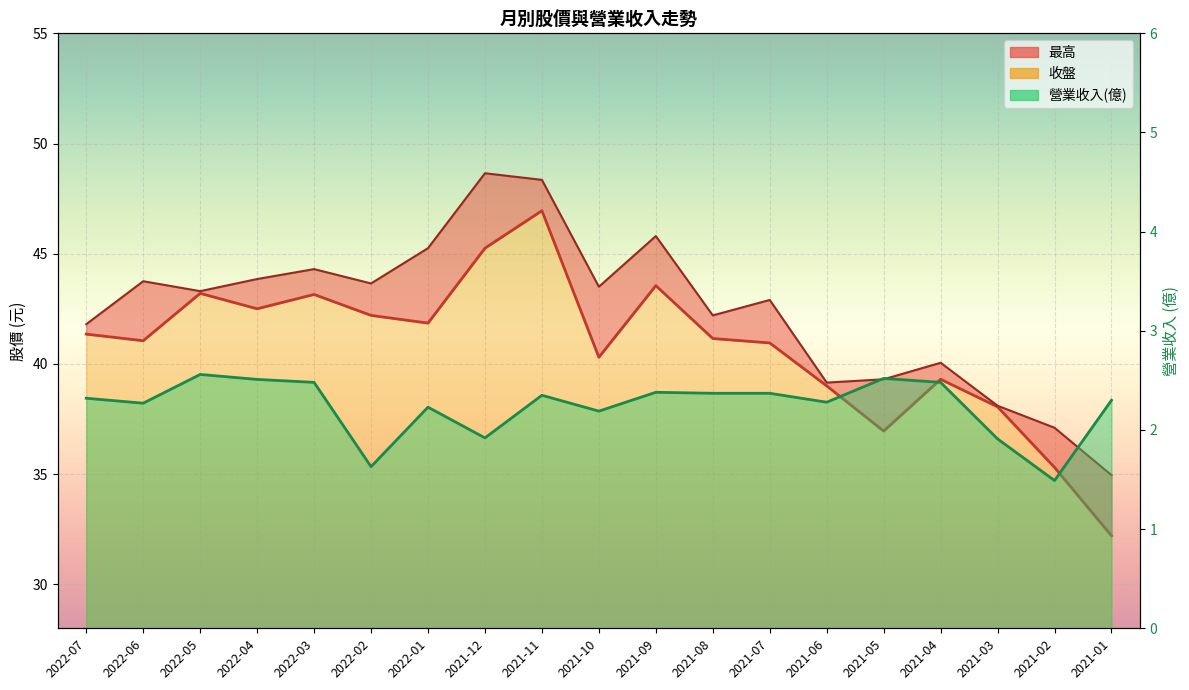

What is the sum of all 營業收入(億) values?

42.6